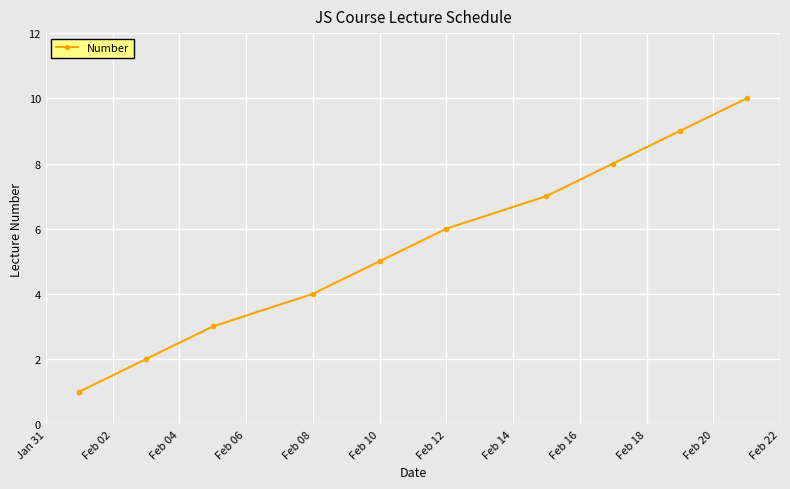

The chart shows a value of 1 at Jan 31. True or false?

False